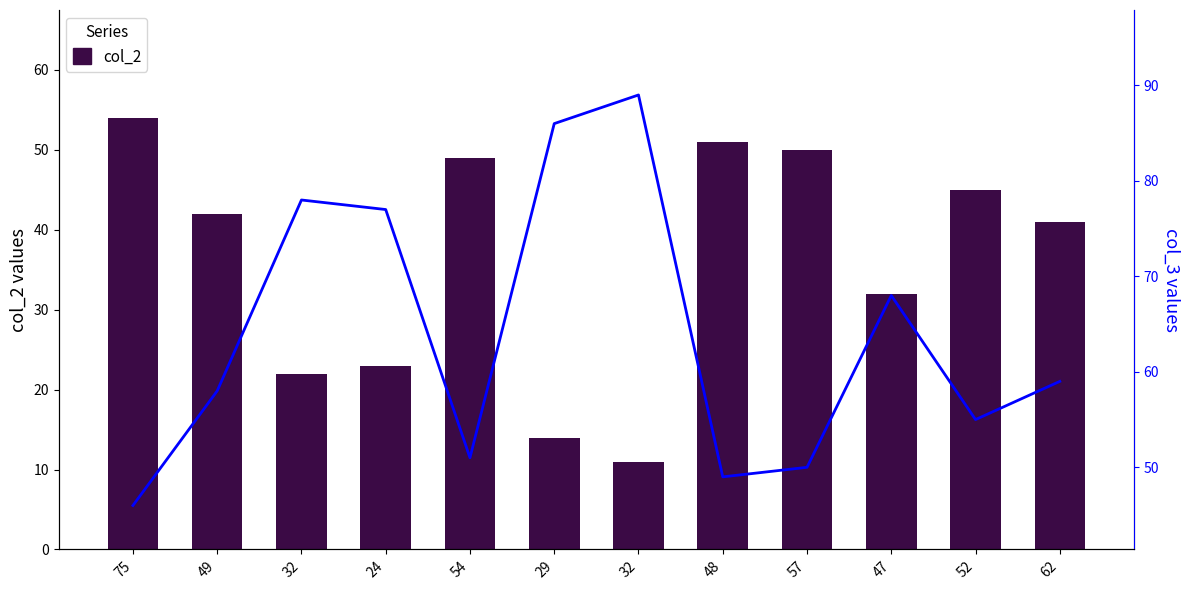

At which category is the sum across all series the highest?

75